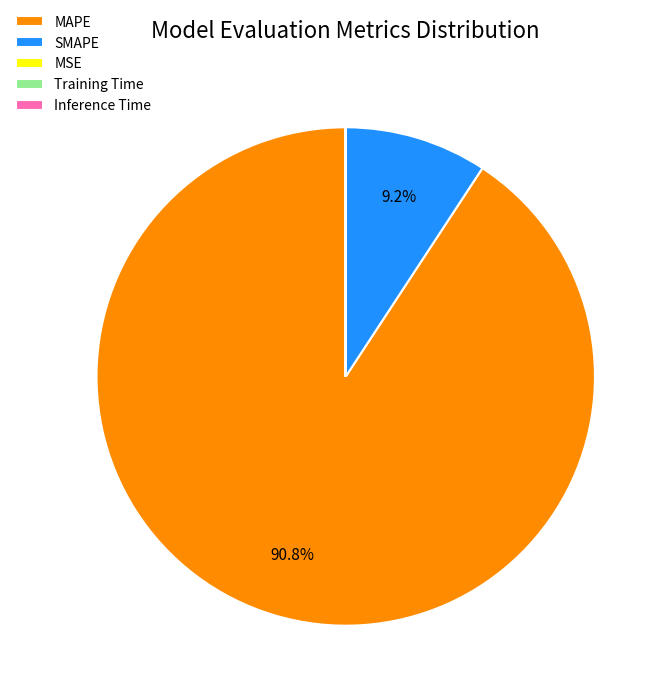

Which category has the biggest portion of the pie?

MAPE